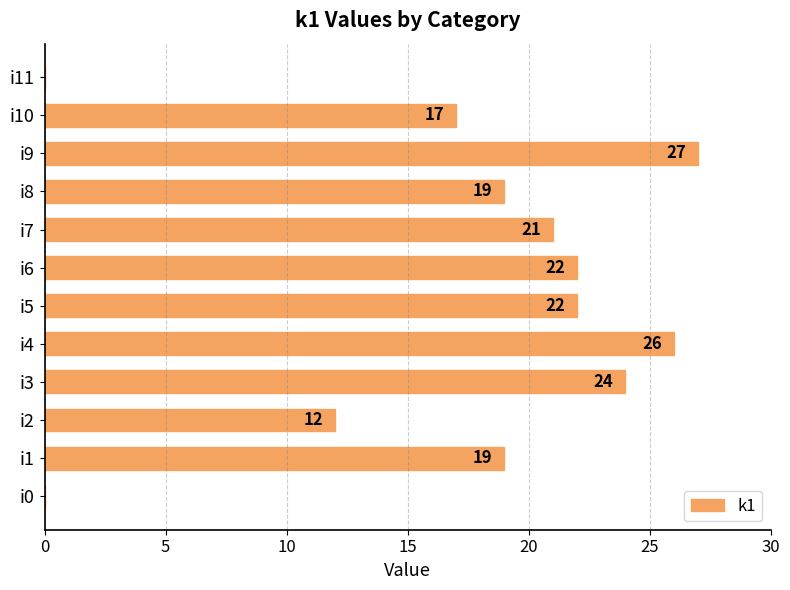

Reading bottom to top, list all the values displayed in this chart.

i0=0	i1=19	i2=12	i3=24	i4=26	i5=22	i6=22	i7=21	i8=19	i9=27	i10=17	i11=0